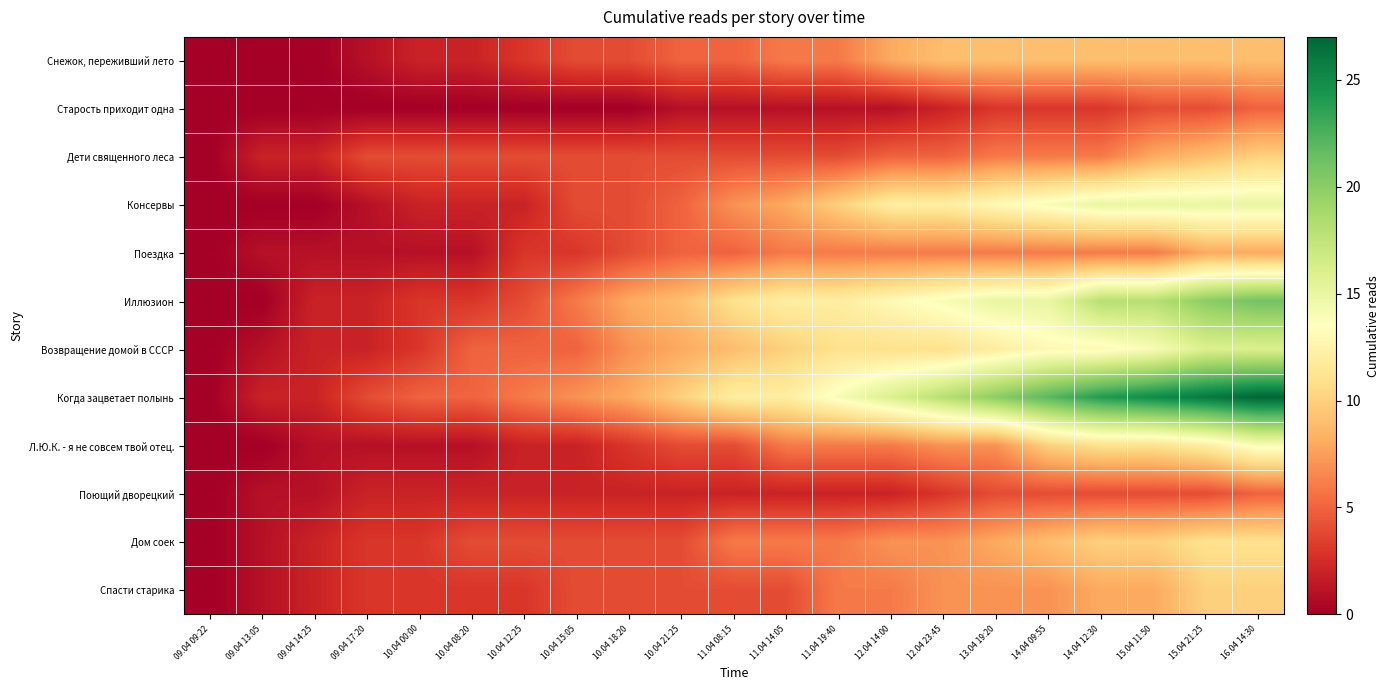

At which category is the sum across all series the highest?

16.04 14:30